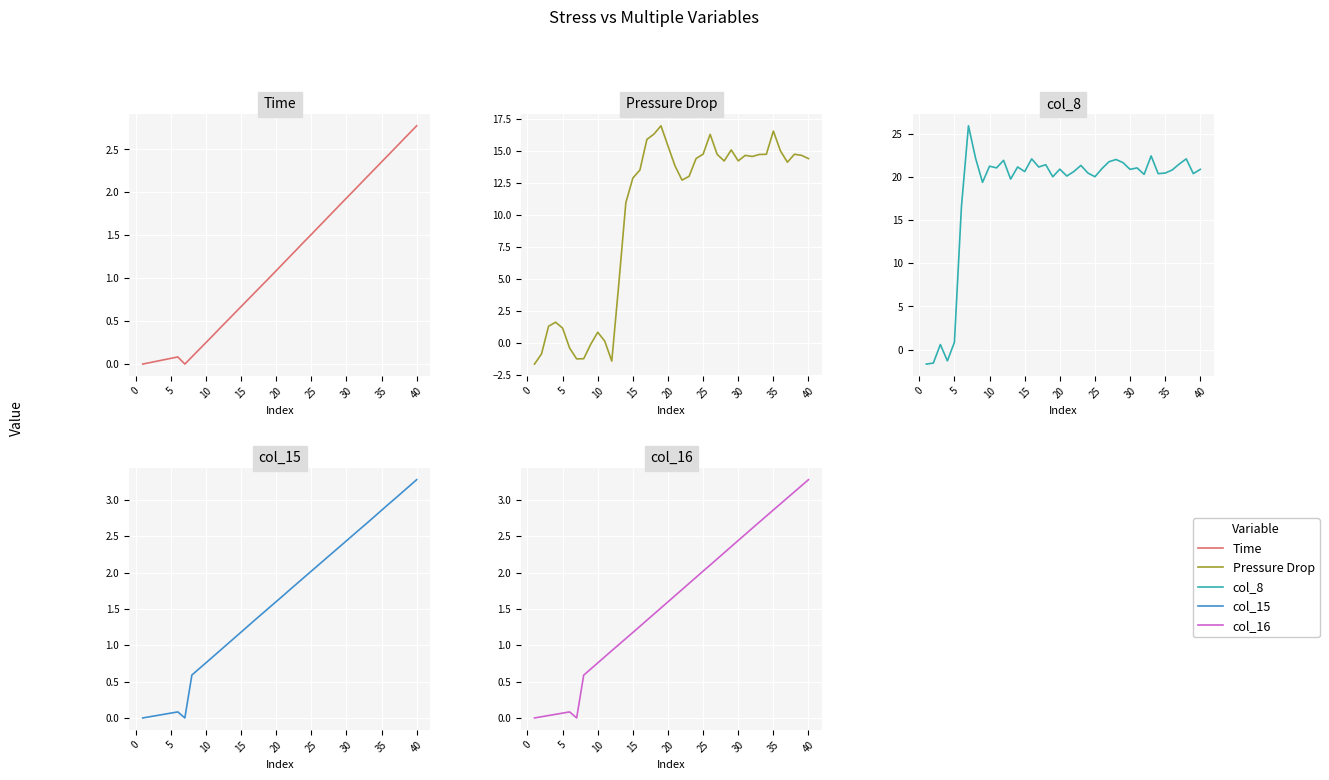

Is the value of Pressure Drop at 20 greater than the value of Time at 32?

Yes